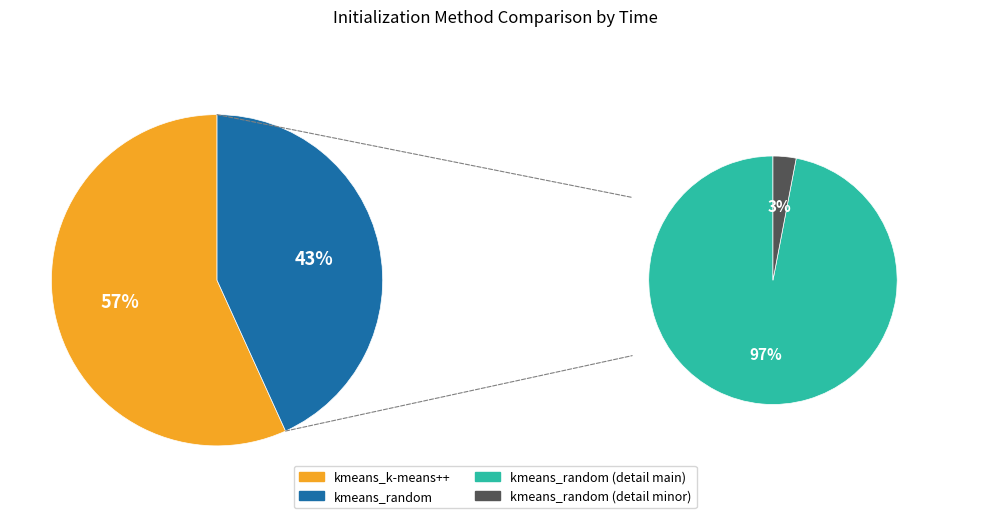

Rank the categories by value from highest to lowest.

kmeans_k-means++, kmeans_random